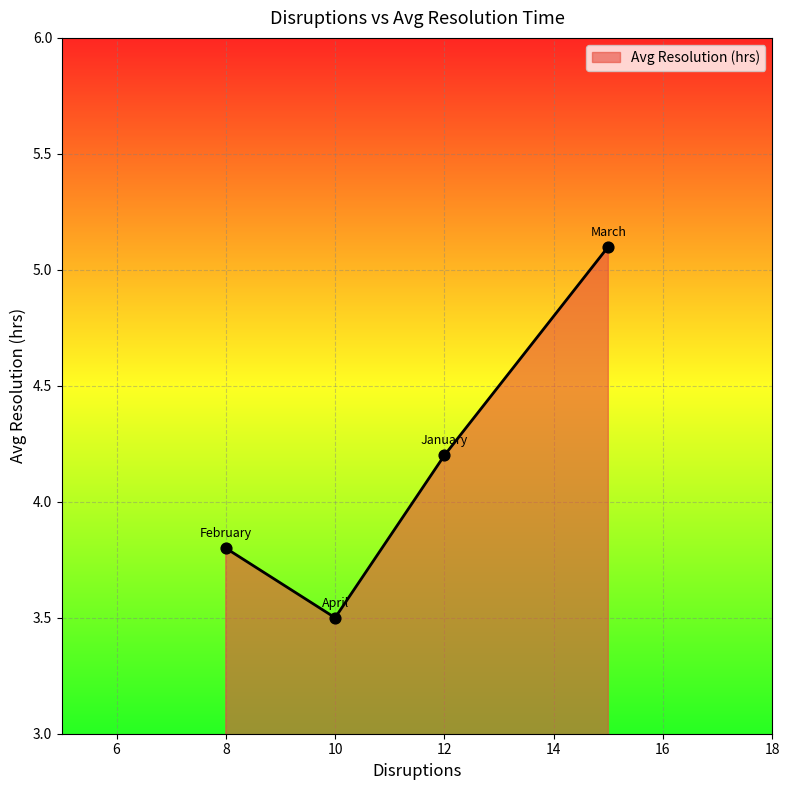

What is the greatest value displayed?

5.1